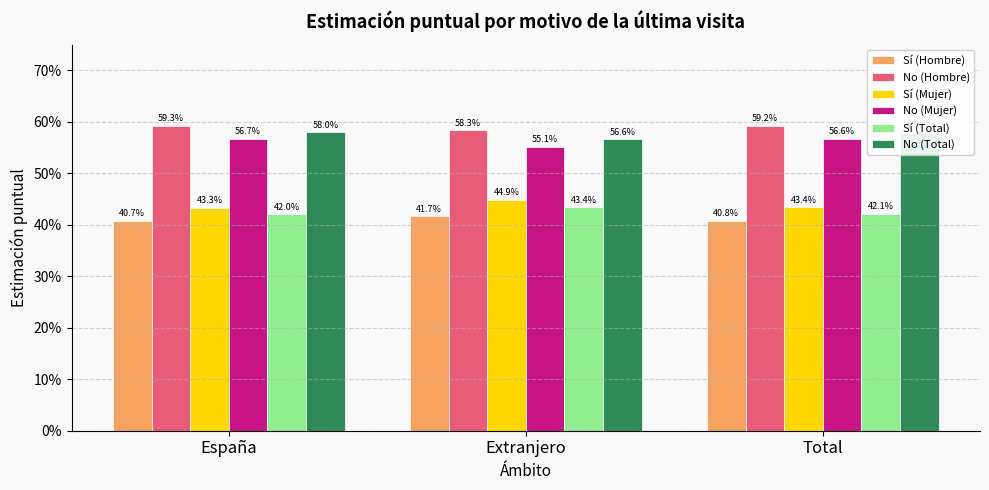

What is the value of the No (Hombre) bar at the 1st from the left?

0.6